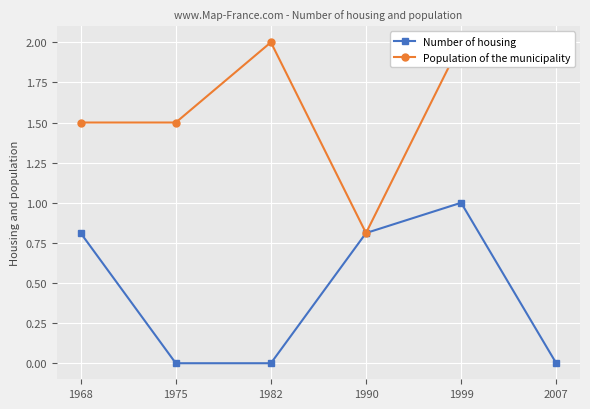

How many interior local valleys does the Population of the municipality series have?

1